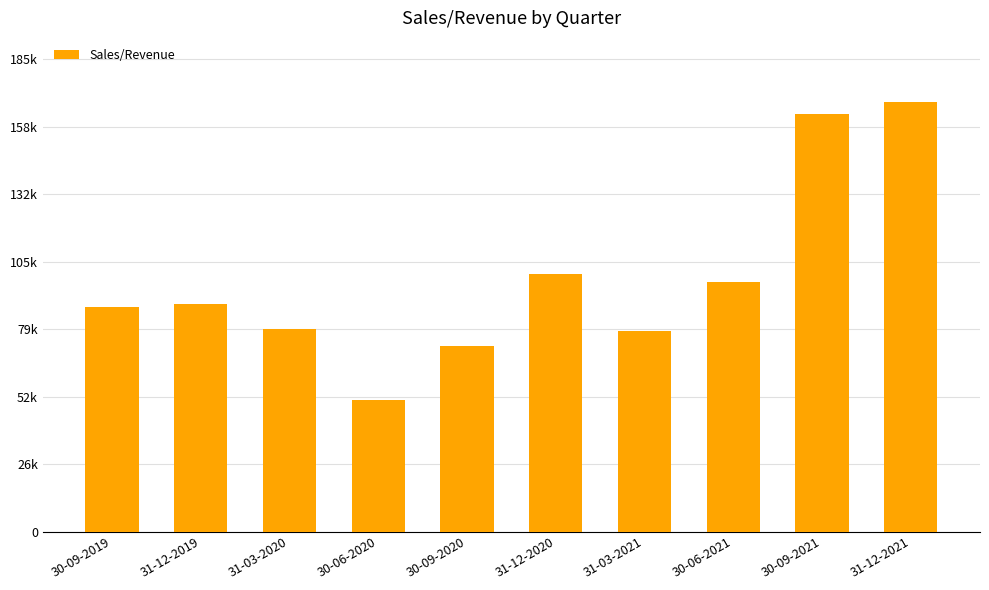

What is the label of the 2nd bar from the left?

31-12-2019